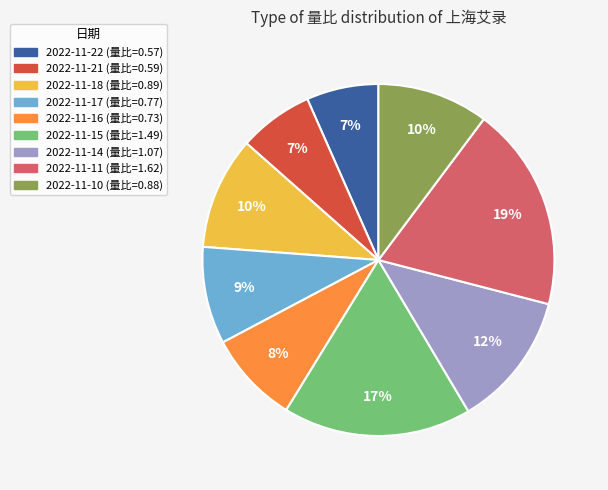

The 2022-11-10 slice represents 20% of the pie. True or false?

False